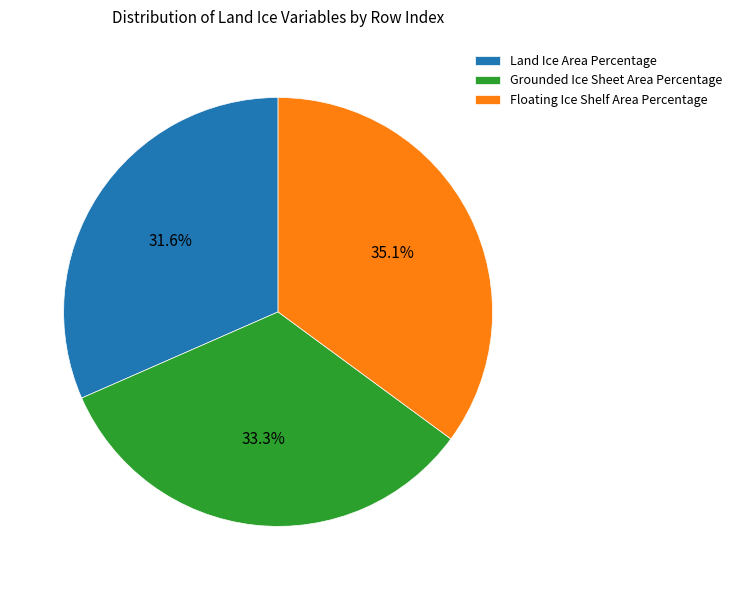

Is it true that Land Ice Area Percentage is 32% of the pie?

True